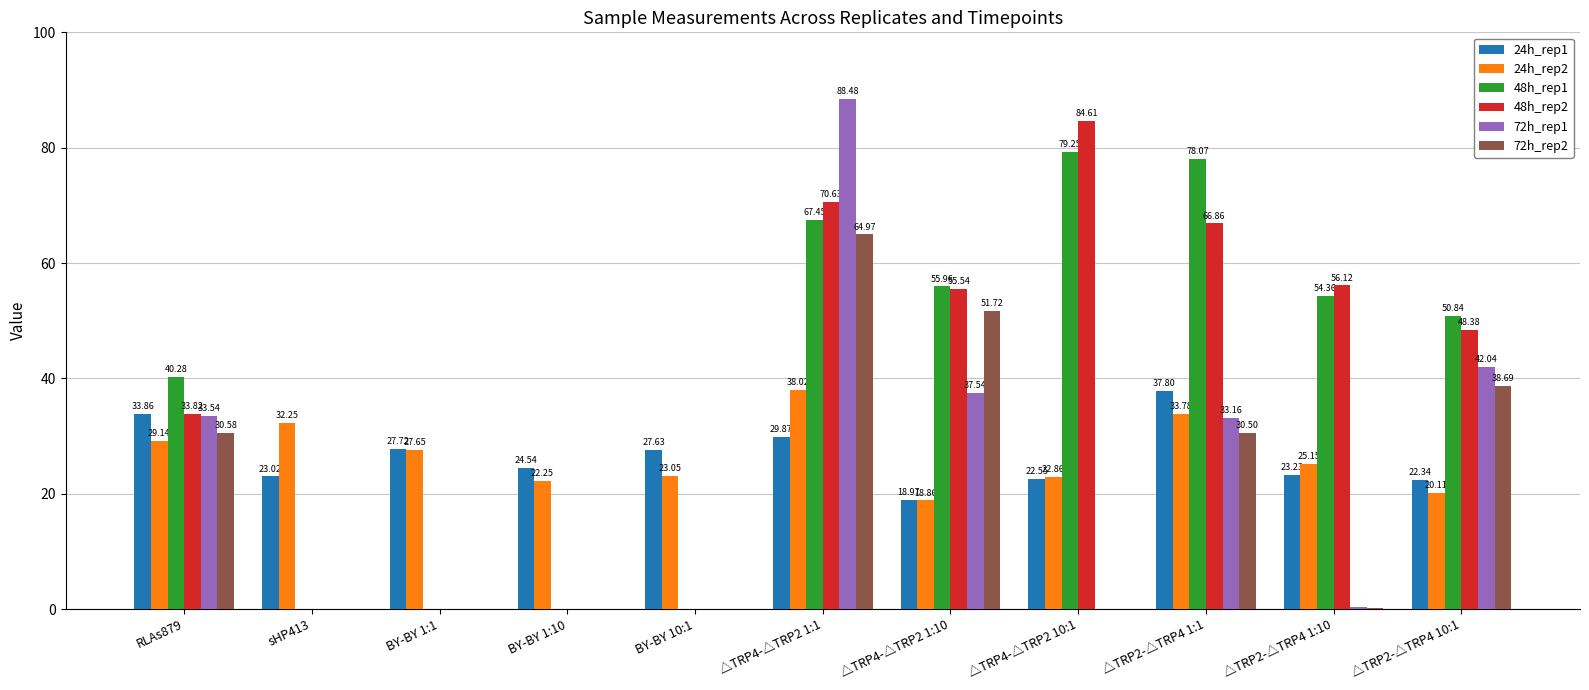

How many data points does each series have?

11